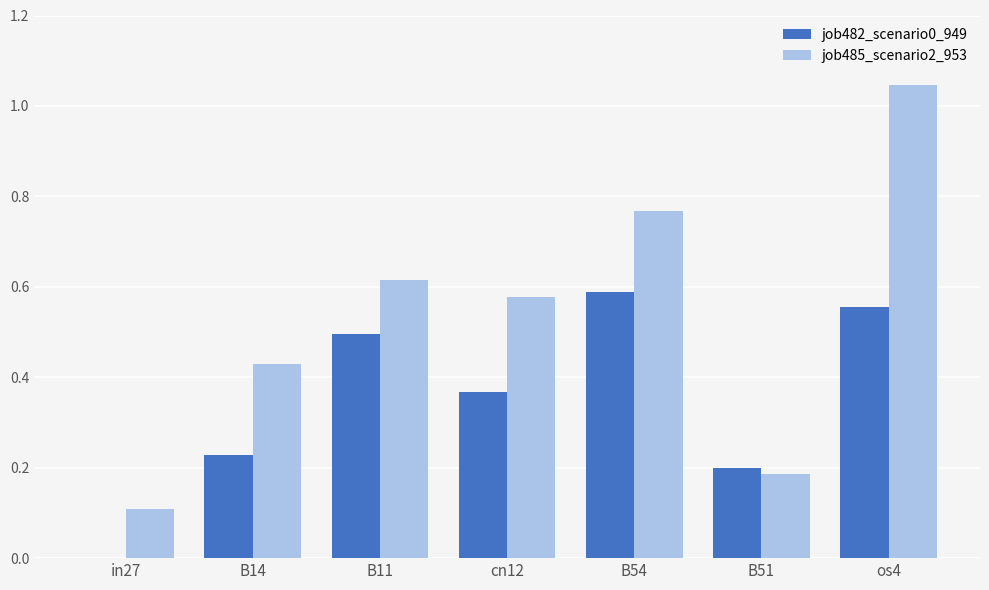

Is it true that job485_scenario2_953 equals 0.6 at B11?

True